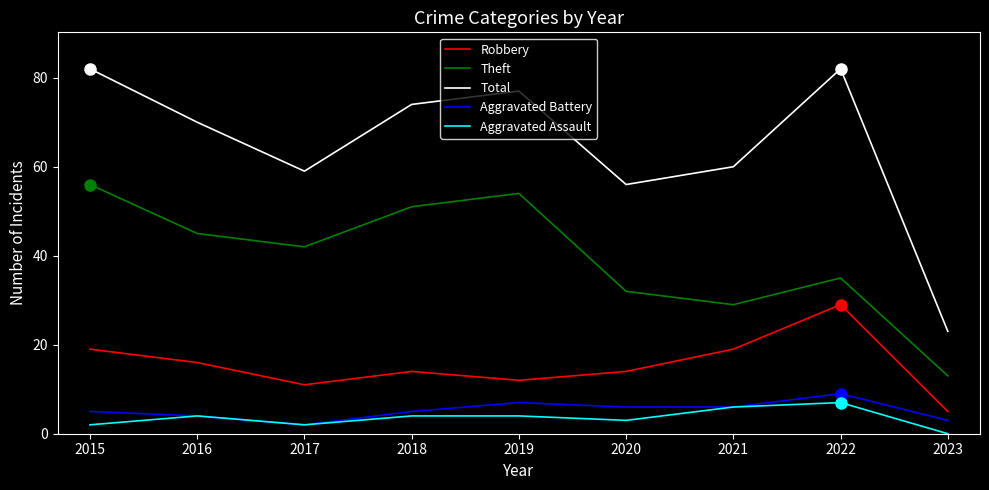

At which label does Robbery first exceed 14?

2015